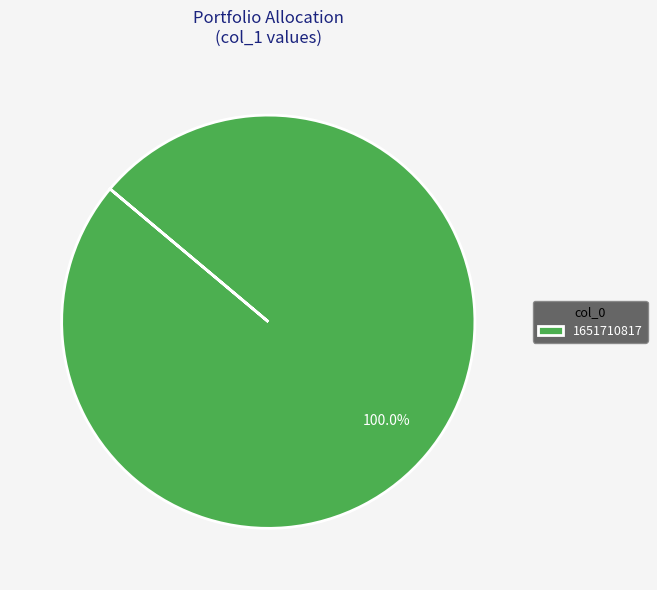

Rank the categories by value from lowest to highest.

1651710817